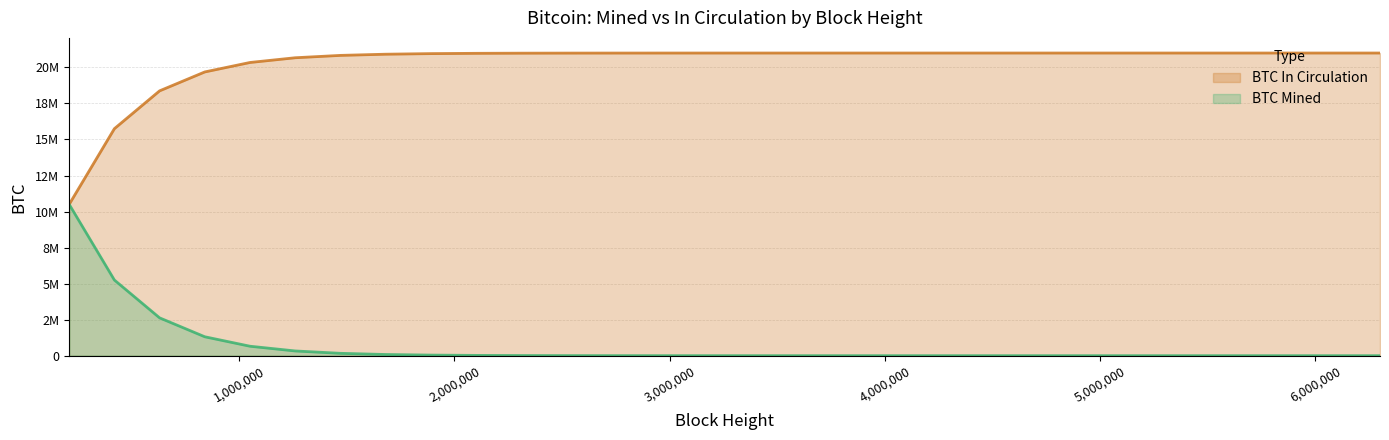

Rank the categories by BTC Mined value from highest to lowest.

210000, 420000, 630000, 840000, 1050000, 1260000, 1470000, 1680000, 1890000, 2100000, 2310000, 2520000, 2730000, 2940000, 3150000, 3360000, 3570000, 3780000, 3990000, 4200000, 4410000, 4620000, 4830000, 5040000, 5250000, 5460000, 5670000, 5880000, 6090000, 6300000